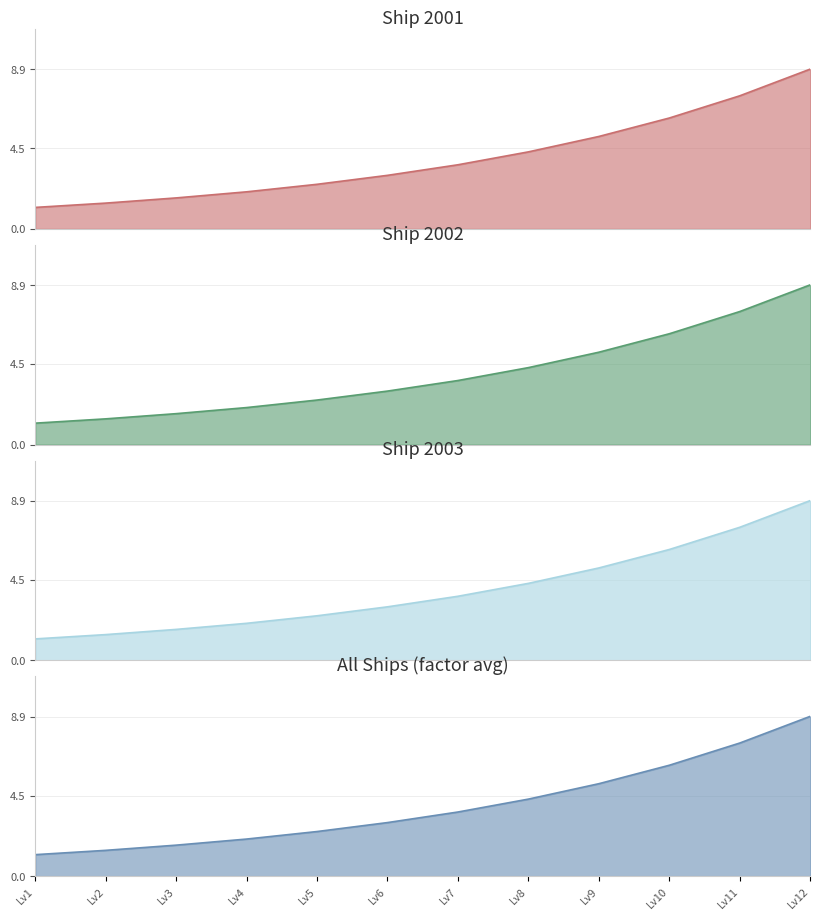

What is the difference between the second highest and second lowest values in the Ship 2002 series?

6.0